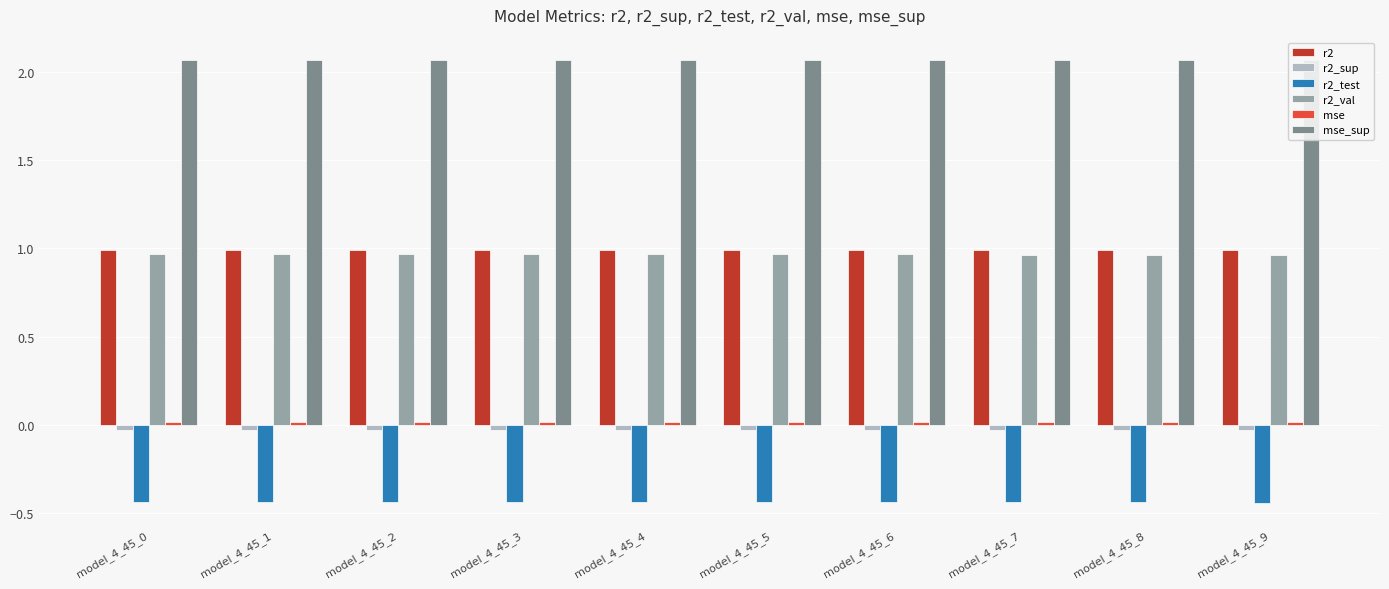

At which label is r2 closest to 0?

model_4_45_0